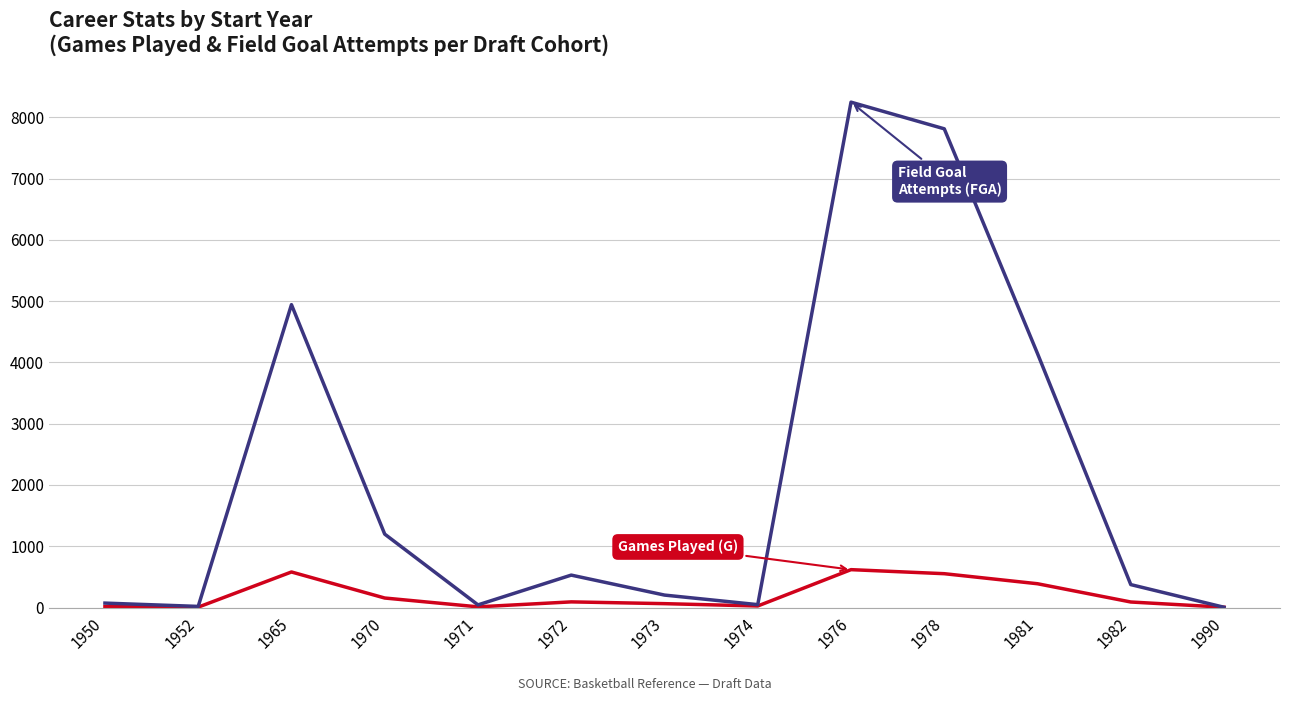

What is the minimum value shown in the chart?

4